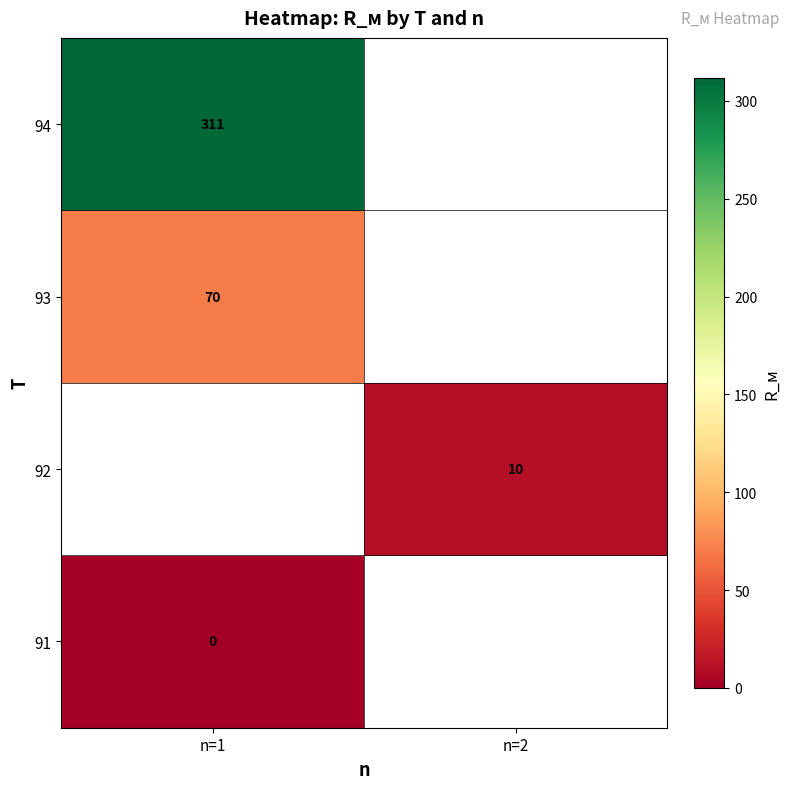

The value of 94 at n=1 is 443. True or false?

False